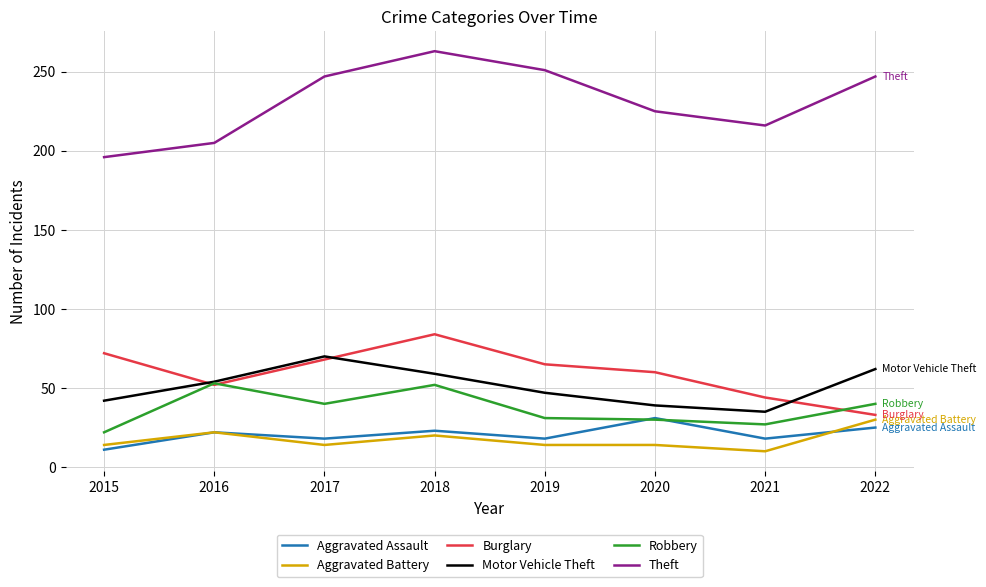

At how many categories does at least one series exceed 60?

8